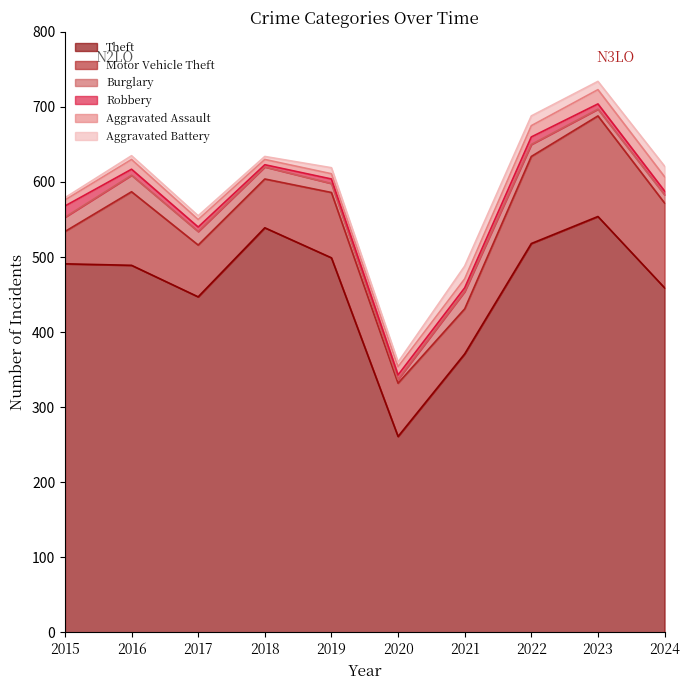

What is the minimum value for Robbery?

3